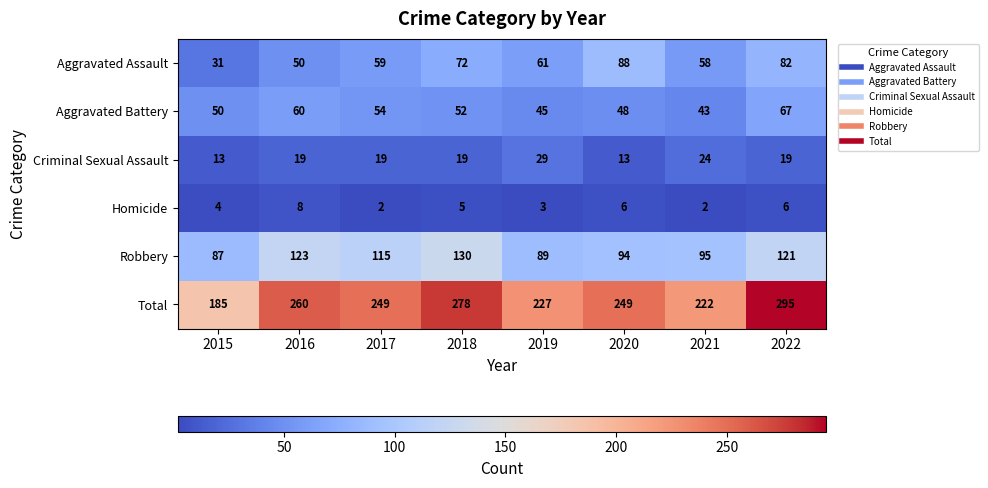

Rank the categories by Robbery value from highest to lowest.

2018, 2016, 2022, 2017, 2021, 2020, 2019, 2015